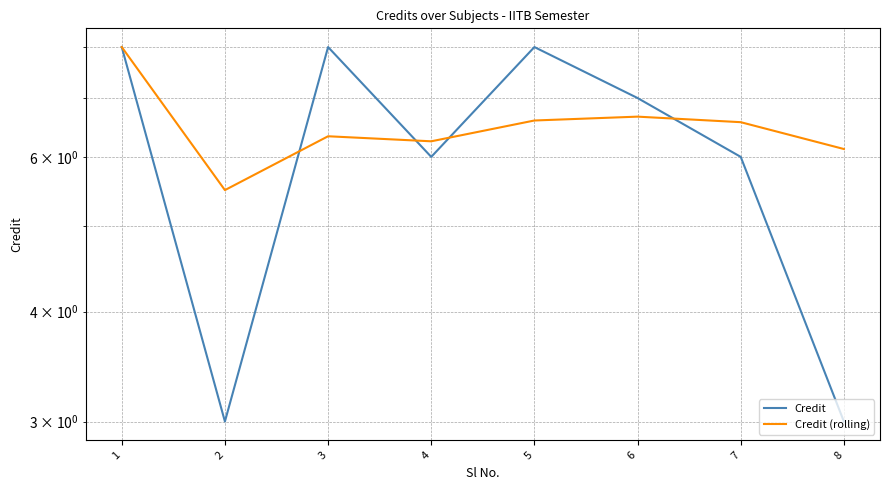

Read the Credit value at 3.

8.0